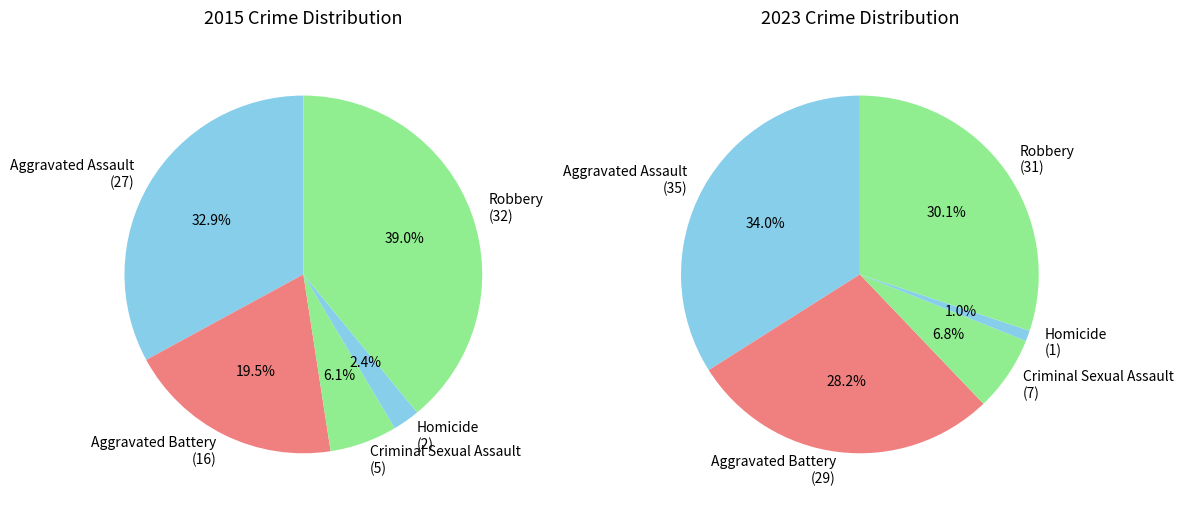

Rank the series by their maximum value, from highest to lowest.

values_2023, values_2015